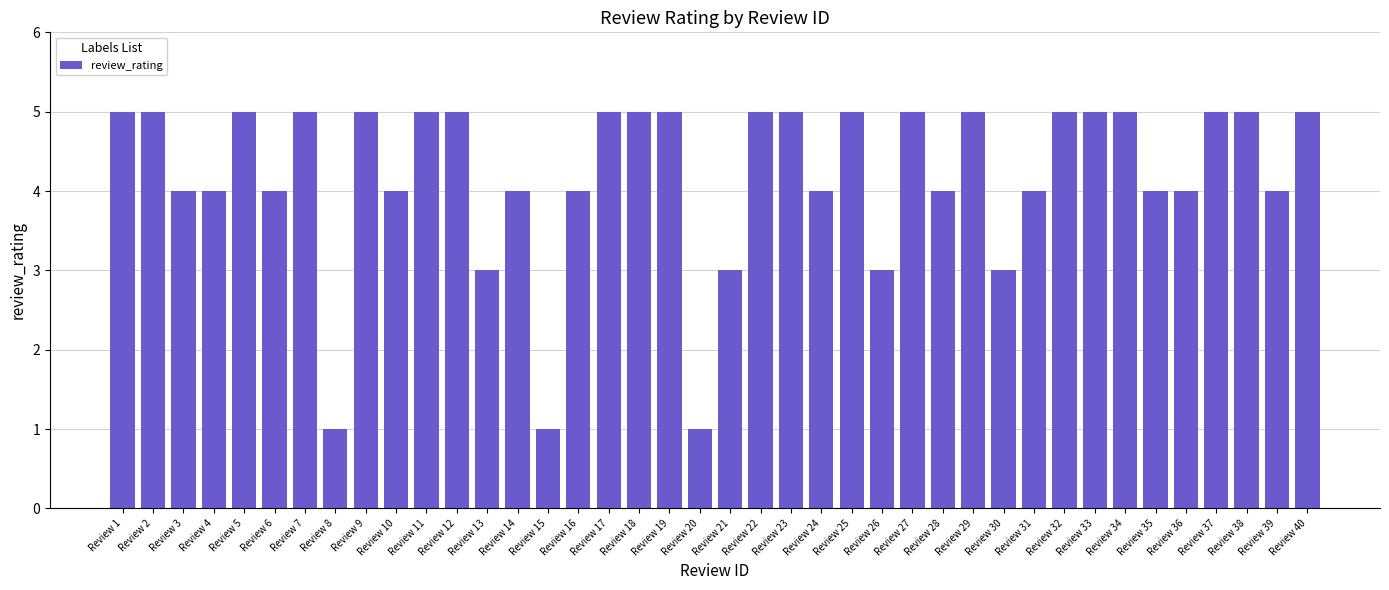

What is the value of the 21st bar from the left?

3